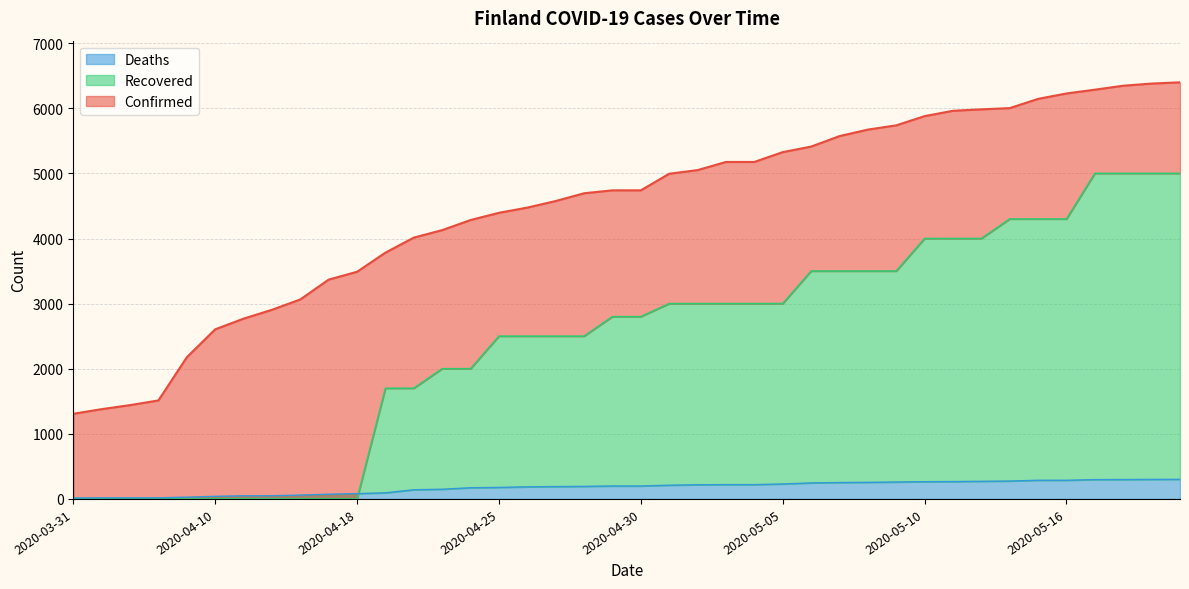

True or false: Confirmed has more than 1 points higher than both neighbors.

False